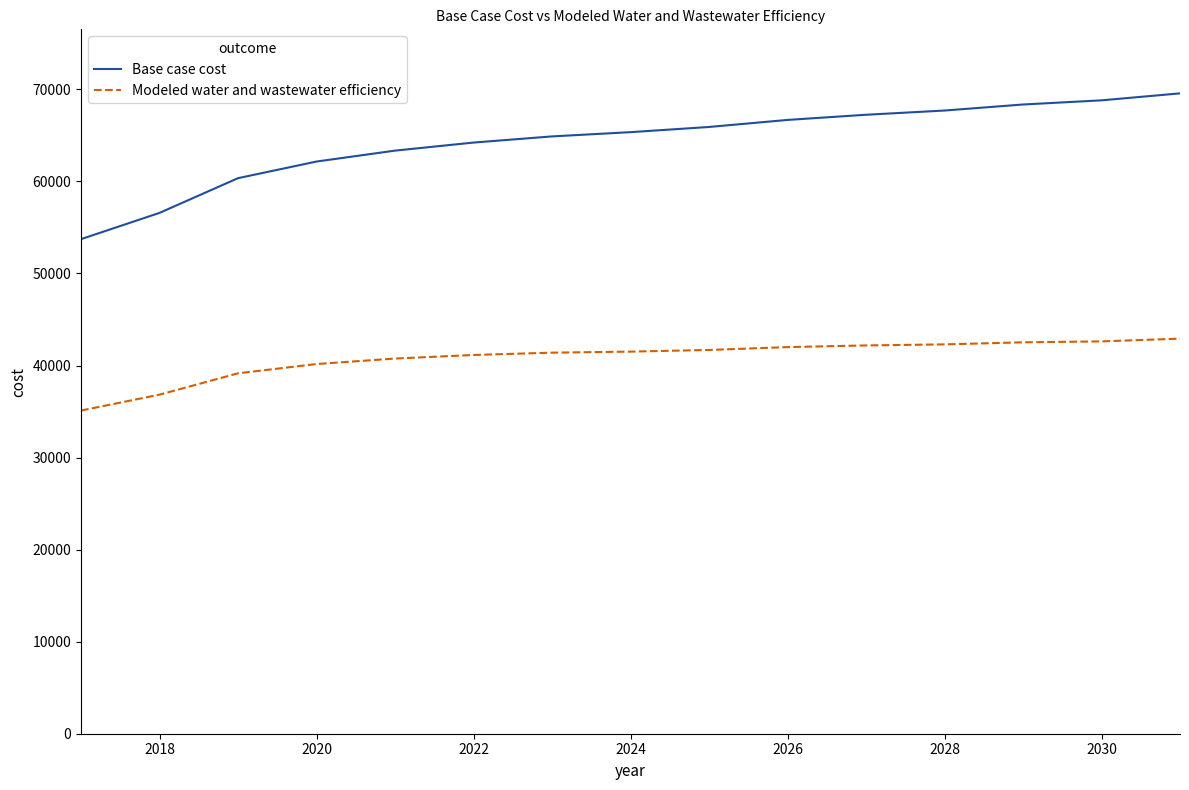

List the series in order of their peak value, highest first.

Base case cost, Modeled water and wastewater efficiency